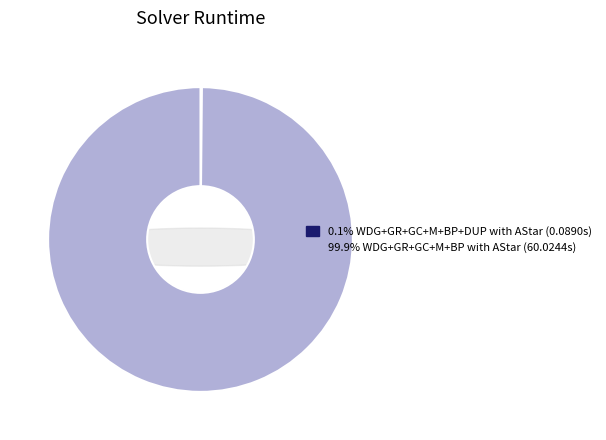

Which category accounts for the majority?

WDG+GR+GC+M+BP with AStar